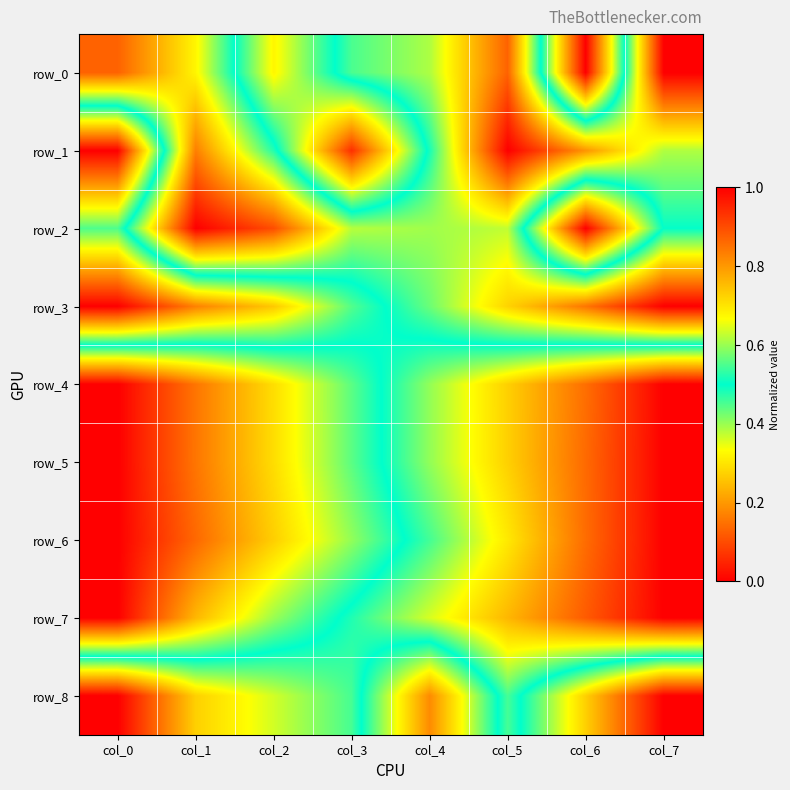

Count the row_2 values in the range 0 to 1.

8